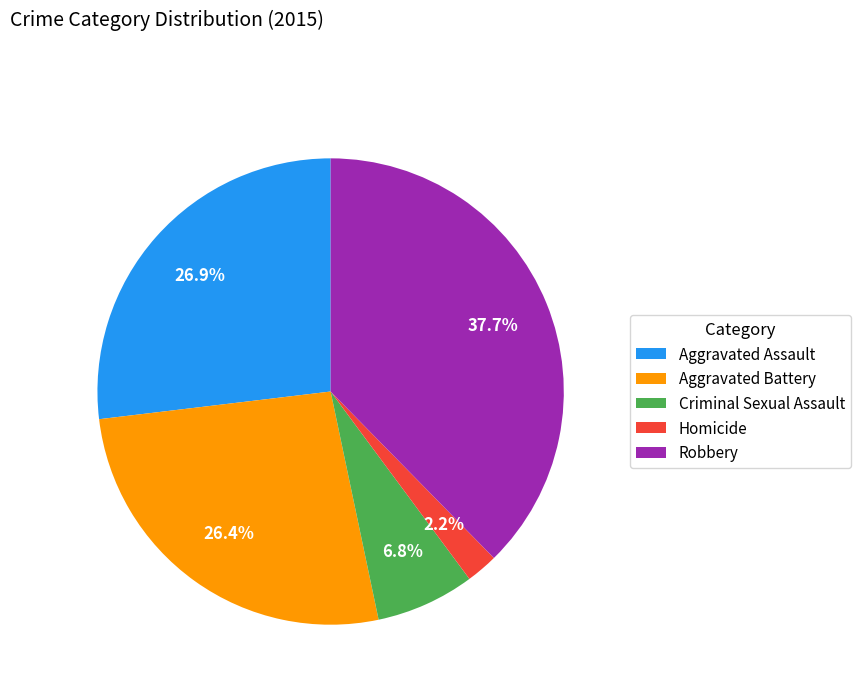

How many segments does this pie chart have?

5